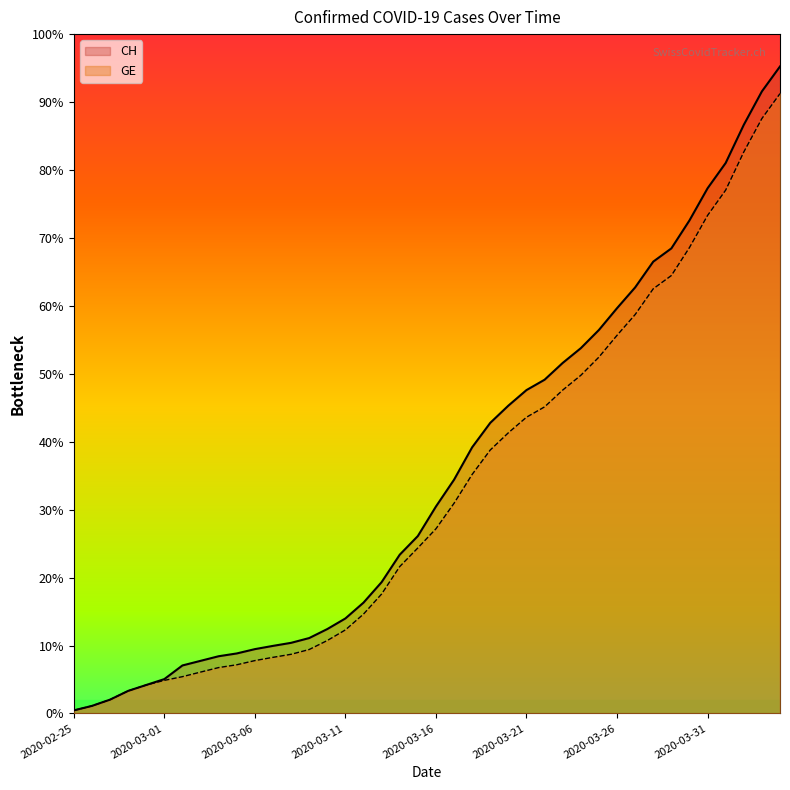

What is the value of the CH point at the 17th from the left?

2621